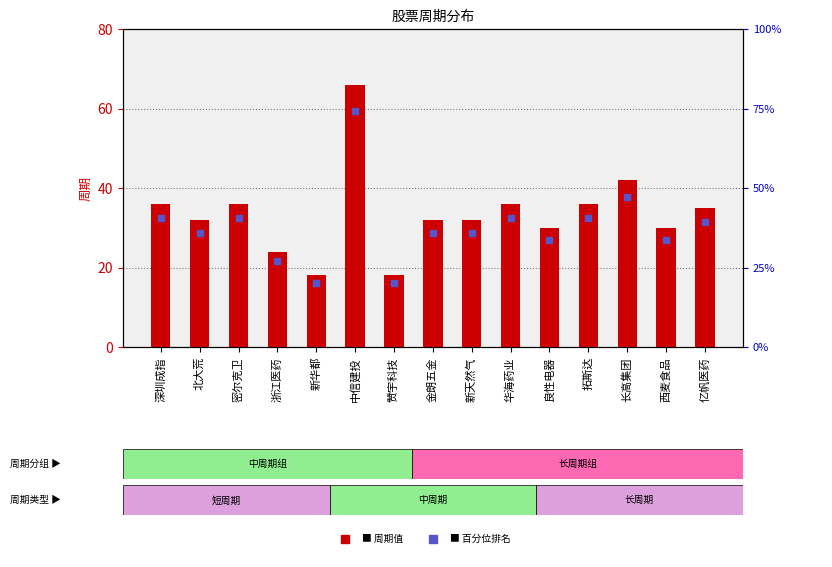

At which category is the sum across all series the highest?

中信建投